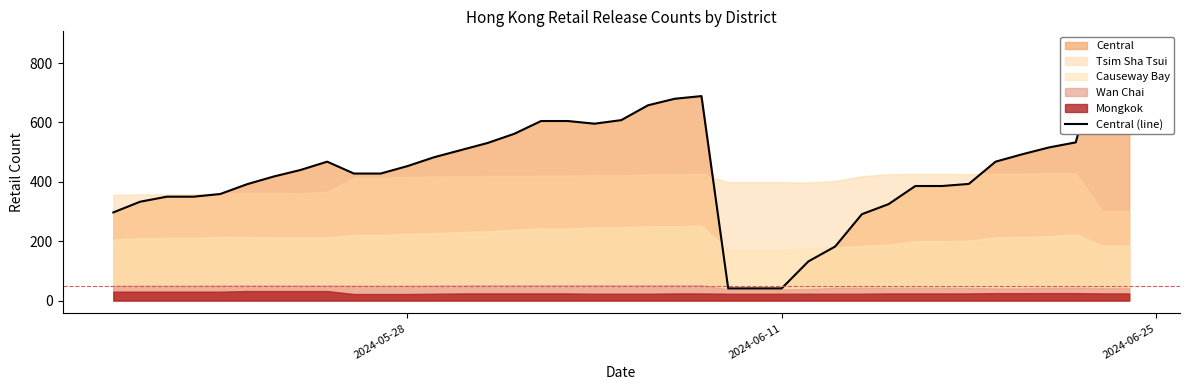

Does the chart display data point markers on the line(s)?

No